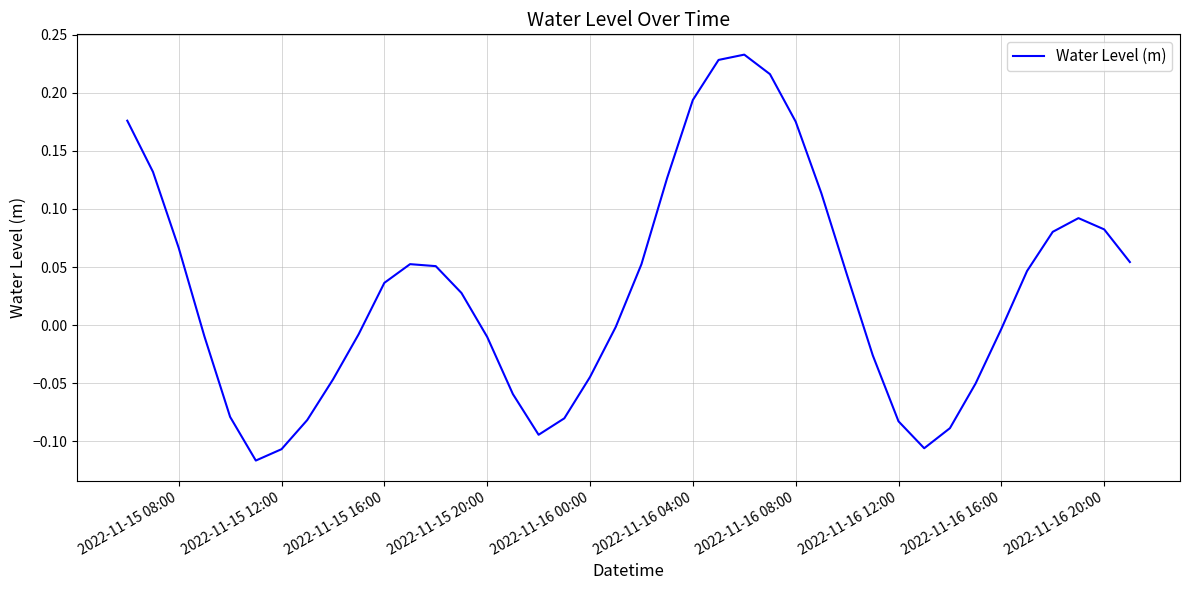

What is the difference between the maximum and minimum values?

0.3